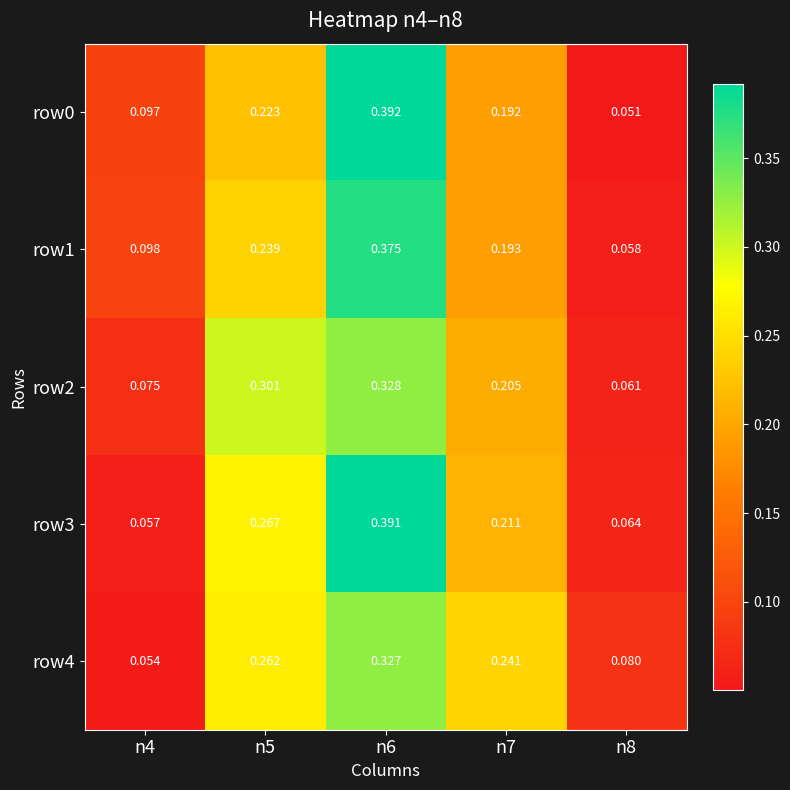

Is the value of row4 at n6 greater than the value of row3 at n6?

No